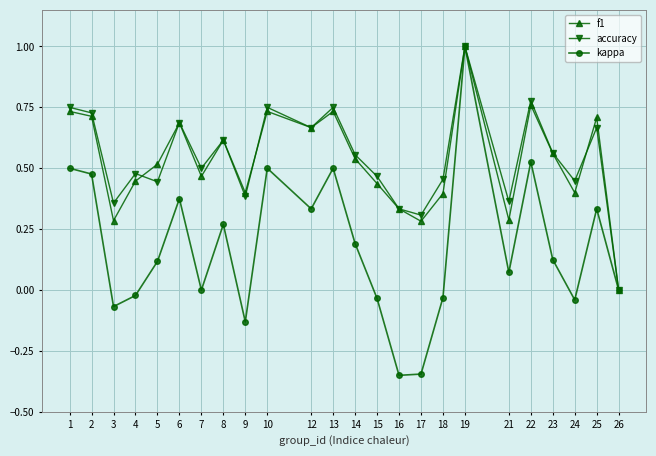

What is the maximum value shown in the chart?

1.0